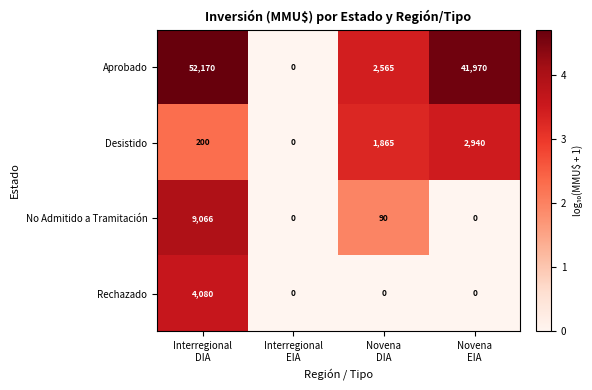

Which series has the largest range (max minus min)?

Aprobado